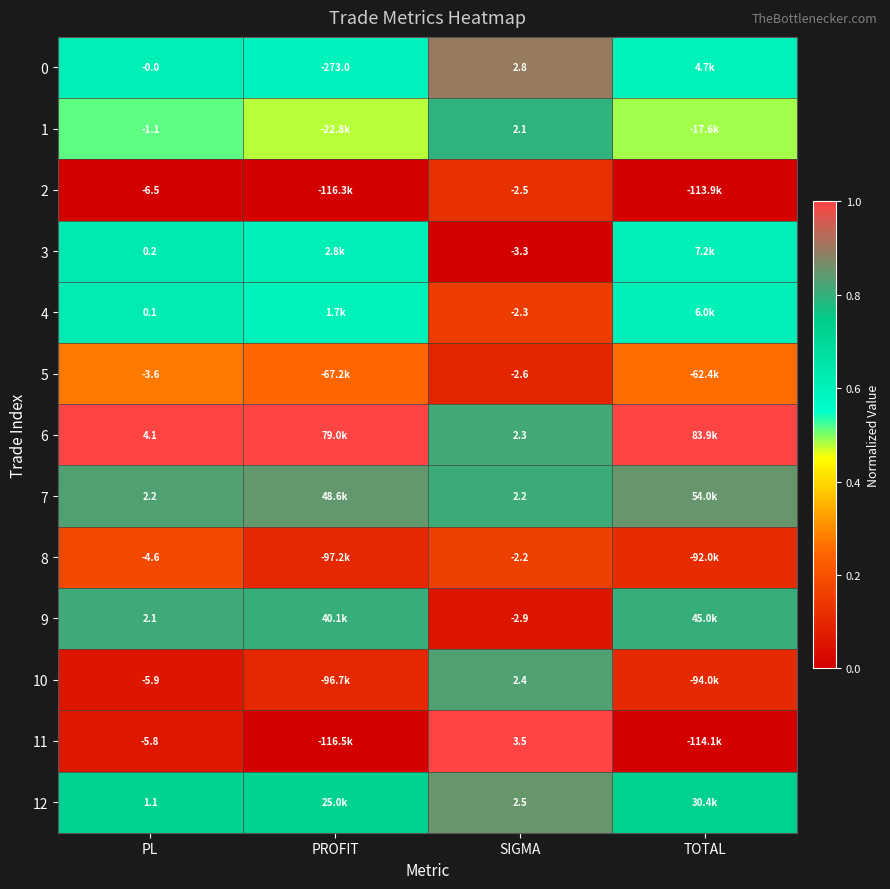

Which label corresponds to the largest value in the chart?

PL